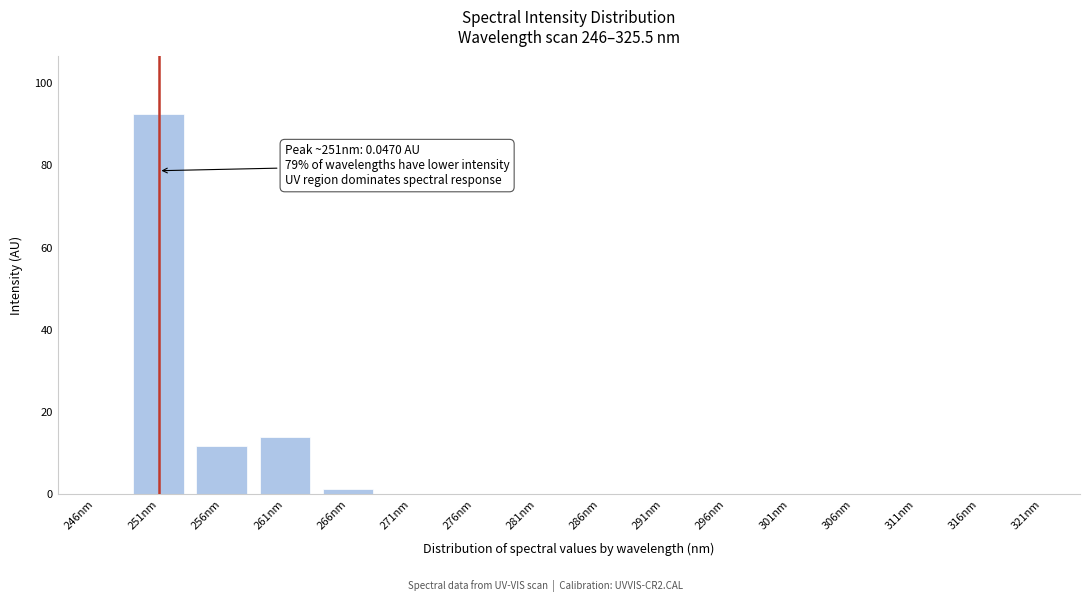

What is the sum of all values?

119.8